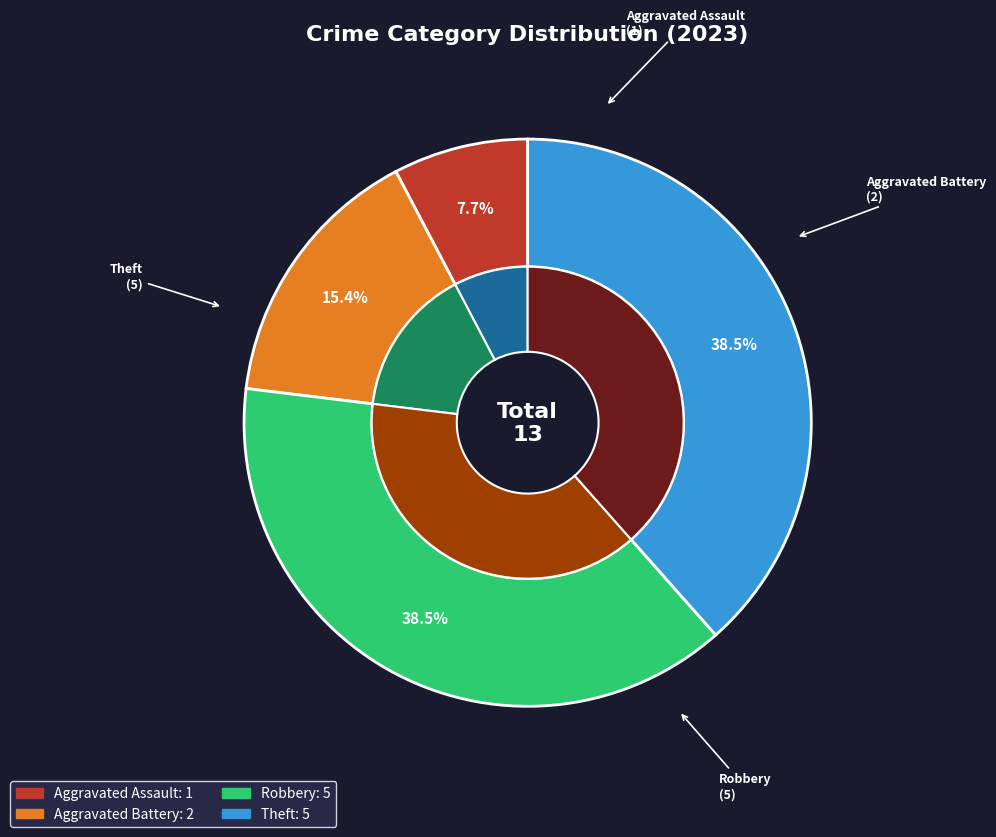

Rank the categories by value from lowest to highest.

Aggravated Assault, Aggravated Battery, Robbery, Theft